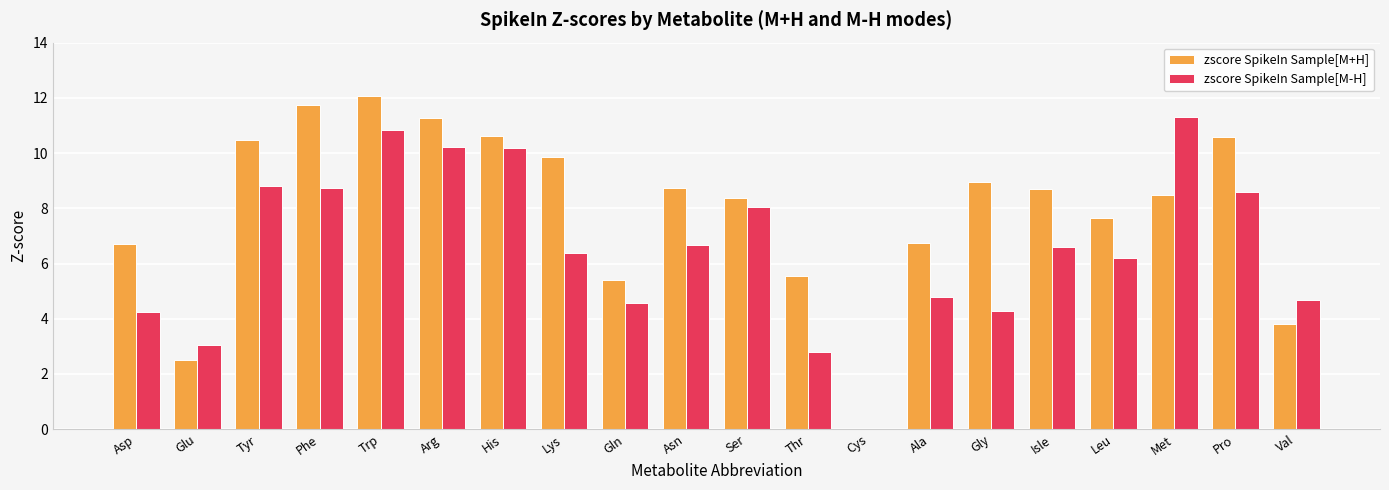

Is it true that zscore SpikeIn Sample[M-H] equals 11.6 at Pro?

False